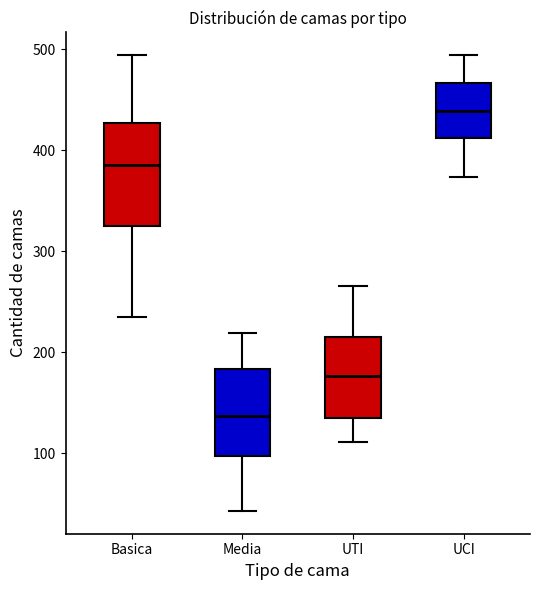

Which box is the tallest, from its lower edge to its upper edge?

Basica